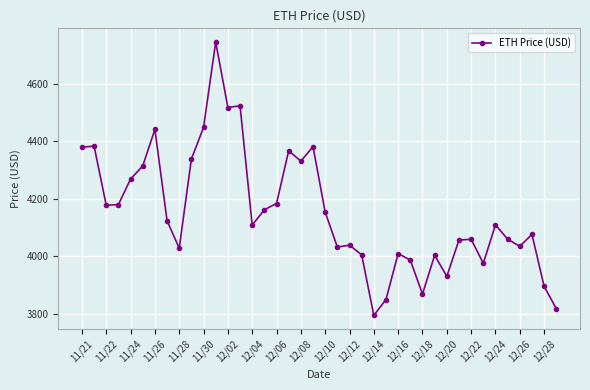

What is the maximum value shown in the chart?

4746.4